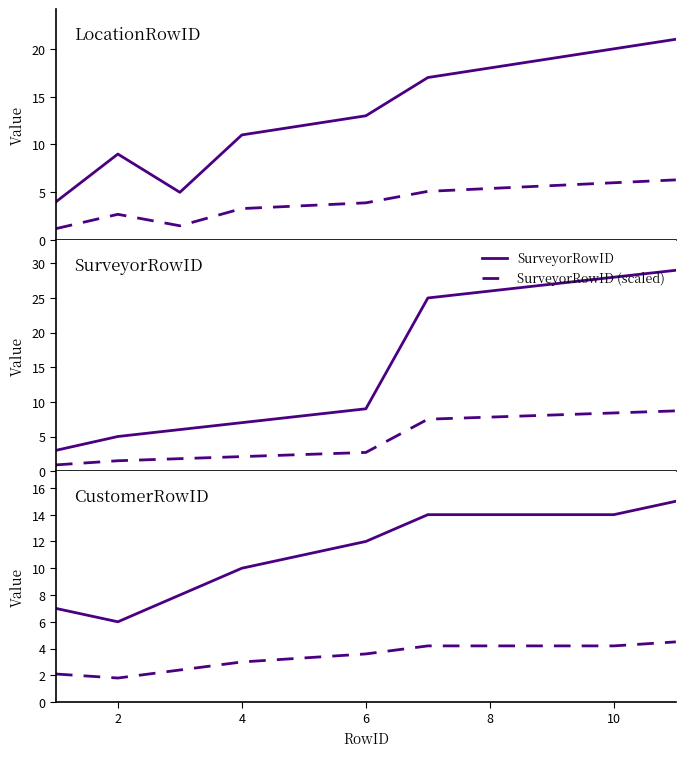

True or false: SurveyorRowID and SurveyorRowID (scaled) cross at least once.

False